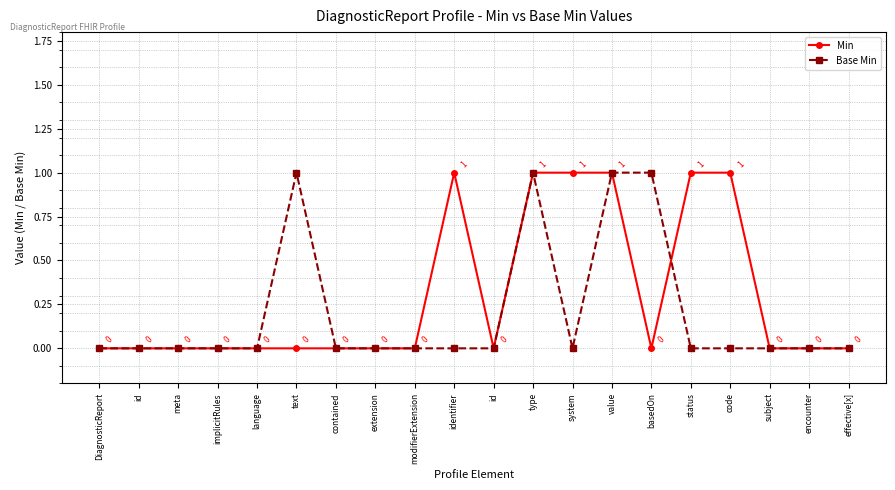

Does the chart have visible grid lines?

Yes